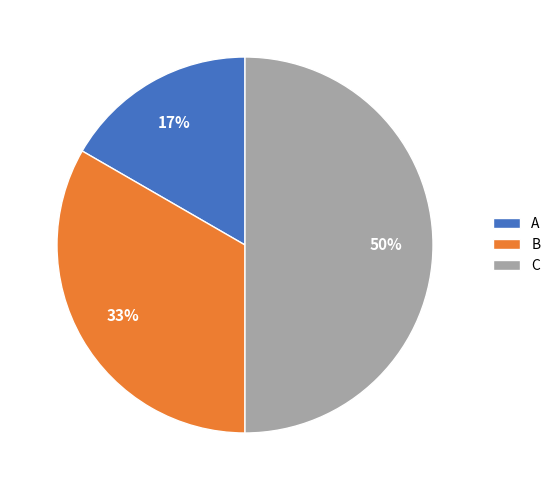

Rank the categories by value from highest to lowest.

C, B, A